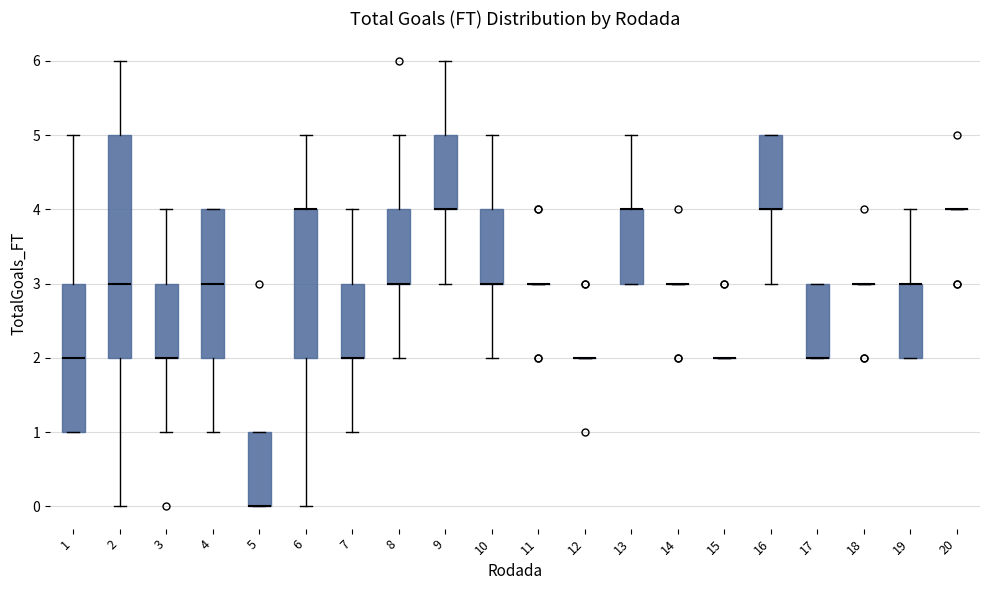

Reading left to right, transcribe this box plot: for each box, give where its median line is, the range the box spans, and where its two whiskers end, as read against the y-axis. The values are not printed on the chart, so give them approximately, as read against the axis.

1: median 2, box 1 to 3, whiskers 1 to 5
2: median 3, box 2 to 5, whiskers 0 to 6
3: median 2 (drawn on the box's lower edge), box 2 to 3, whiskers 1 to 4
4: median 3, box 2 to 4, whiskers 1 to 4
5: median 0 (drawn on the box's lower edge), box 0 to 1, whiskers 0 to 1
6: median 4 (drawn on the box's upper edge), box 2 to 4, whiskers 0 to 5
7: median 2 (drawn on the box's lower edge), box 2 to 3, whiskers 1 to 4
8: median 3 (drawn on the box's lower edge), box 3 to 4, whiskers 2 to 5
9: median 4 (drawn on the box's lower edge), box 4 to 5, whiskers 3 to 6
10: median 3 (drawn on the box's lower edge), box 3 to 4, whiskers 2 to 5
11: box collapsed to a line at 3, whiskers 3 to 3
12: box collapsed to a line at 2, whiskers 2 to 2
13: median 4 (drawn on the box's upper edge), box 3 to 4, whiskers 3 to 5
14: box collapsed to a line at 3, whiskers 3 to 3
15: box collapsed to a line at 2, whiskers 2 to 2
16: median 4 (drawn on the box's lower edge), box 4 to 5, whiskers 3 to 5
17: median 2 (drawn on the box's lower edge), box 2 to 3, whiskers 2 to 3
18: box collapsed to a line at 3, whiskers 3 to 3
19: median 3 (drawn on the box's upper edge), box 2 to 3, whiskers 2 to 4
20: box collapsed to a line at 4, whiskers 4 to 4